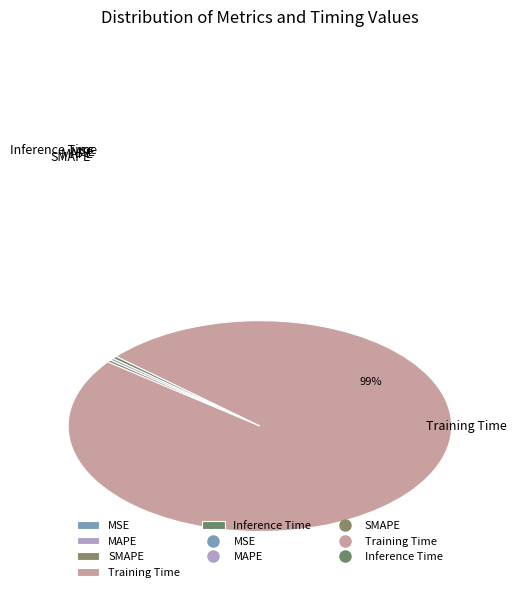

Which category has the biggest portion of the pie?

Training Time